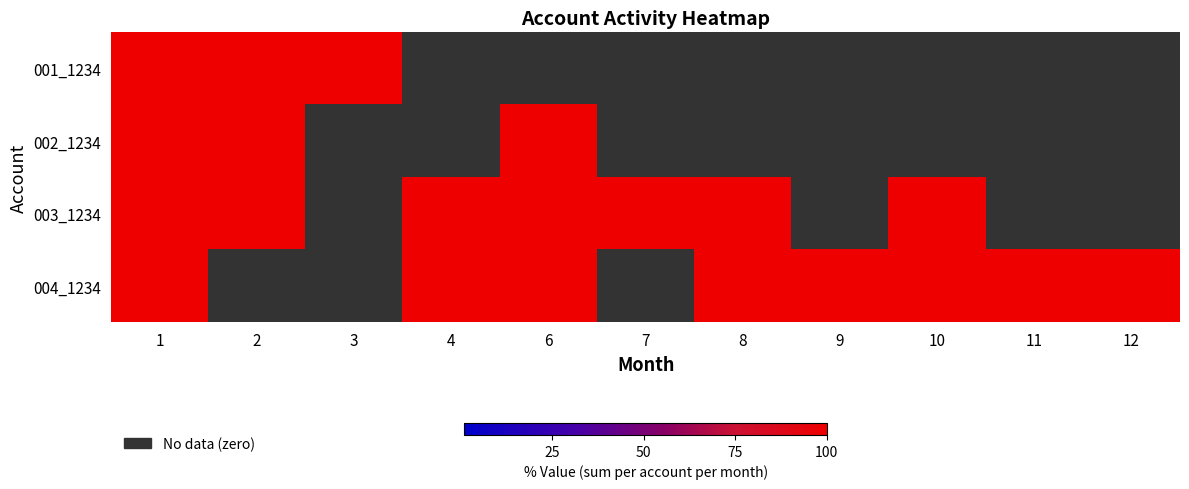

What is the difference between the highest and lowest values at 12?

100